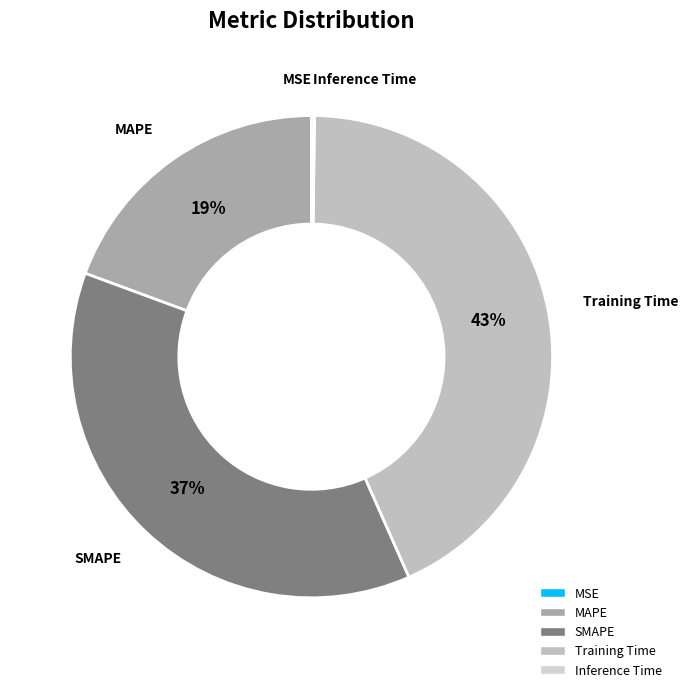

True or false: Training Time accounts for 50% of the total.

False